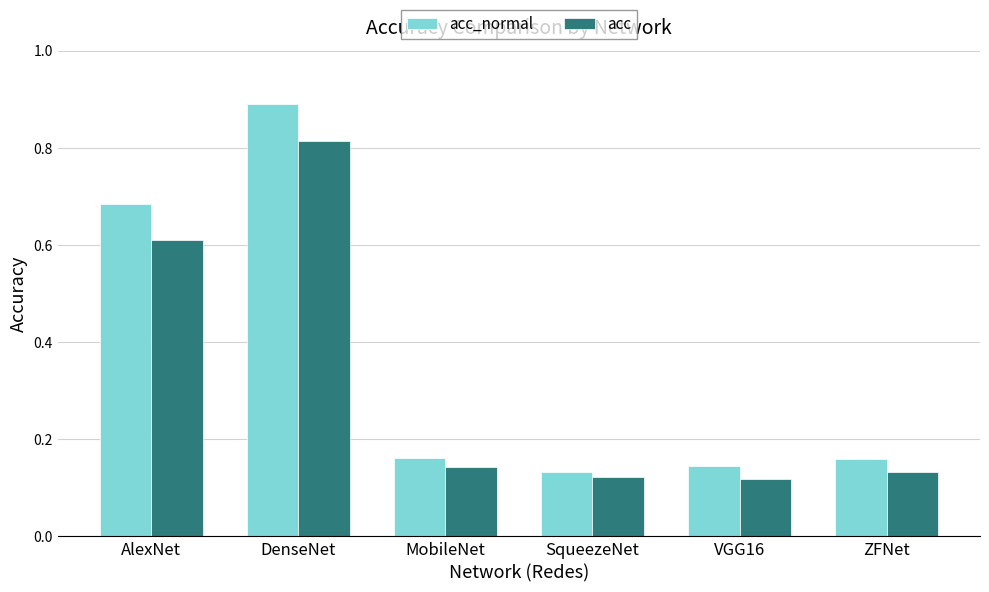

What is the difference between the acc_normal values at ZFNet and AlexNet?

0.5